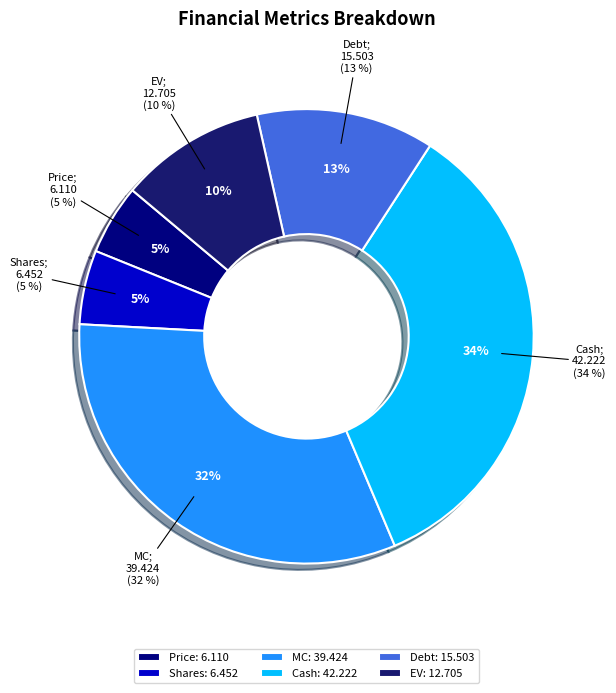

To the nearest percent, what is the average slice percentage?

17%